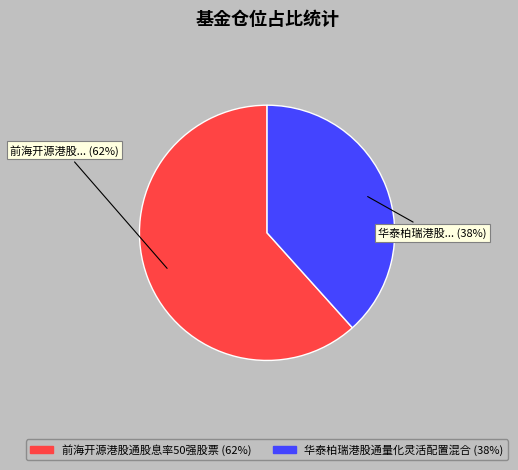

To the nearest percent, what is the combined percentage of 华泰柏瑞港股通量化灵活配置混合 and 前海开源港股通股息率50强股票?

100%